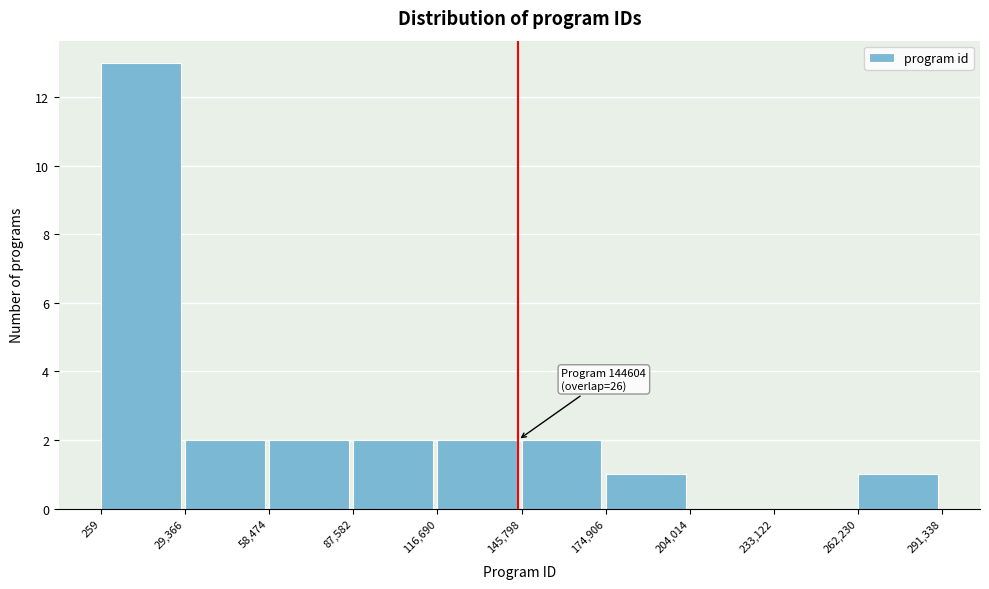

Which range on the x-axis has the tallest bar?

259 to 29,366